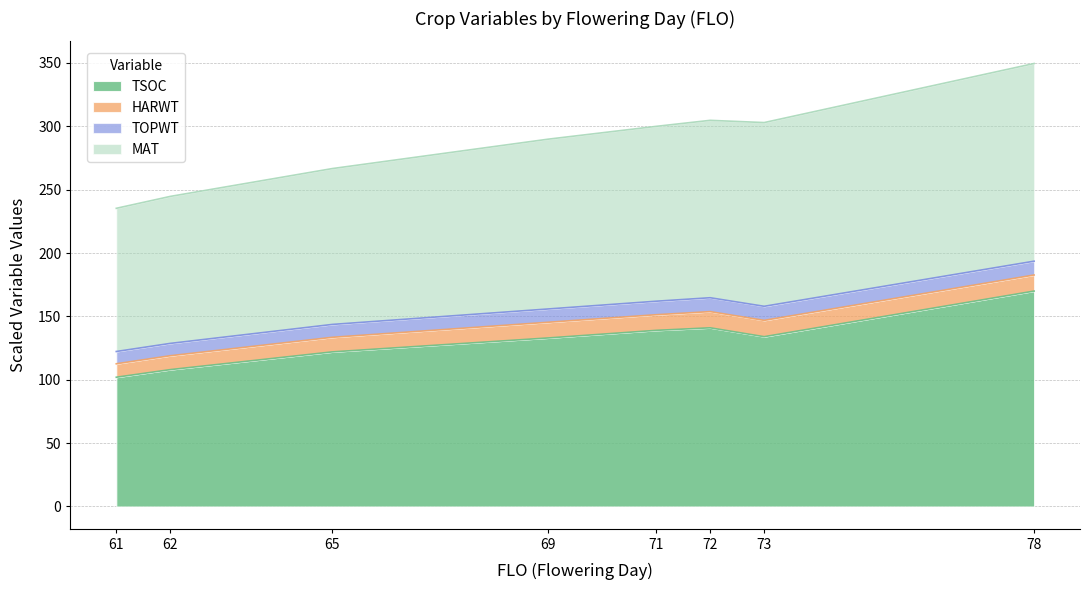

How many interior local peaks does the TSOC series have?

1